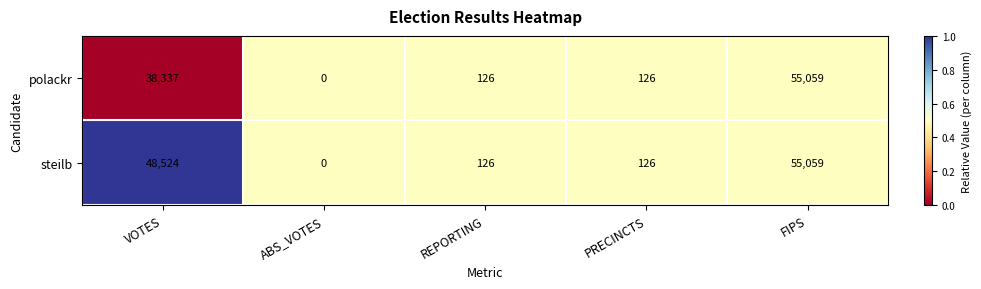

Reading left to right, what are all the values shown in this chart?

polackr: 38337	0	126	126	55059
steilb: 48524	0	126	126	55059